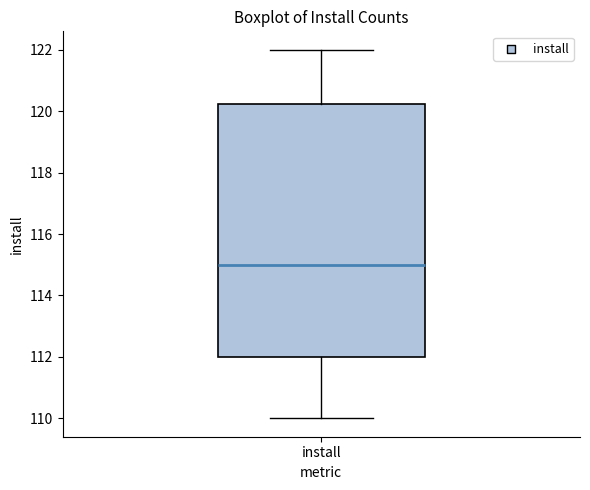

Read this box plot against the y-axis: the position of the median line, the range covered by the box, and the ends of both whiskers. The values are not printed on the chart, so give them approximately, as read against the axis.

median 115.0, box 112.0 to 120.2, whiskers 110.0 to 122.0